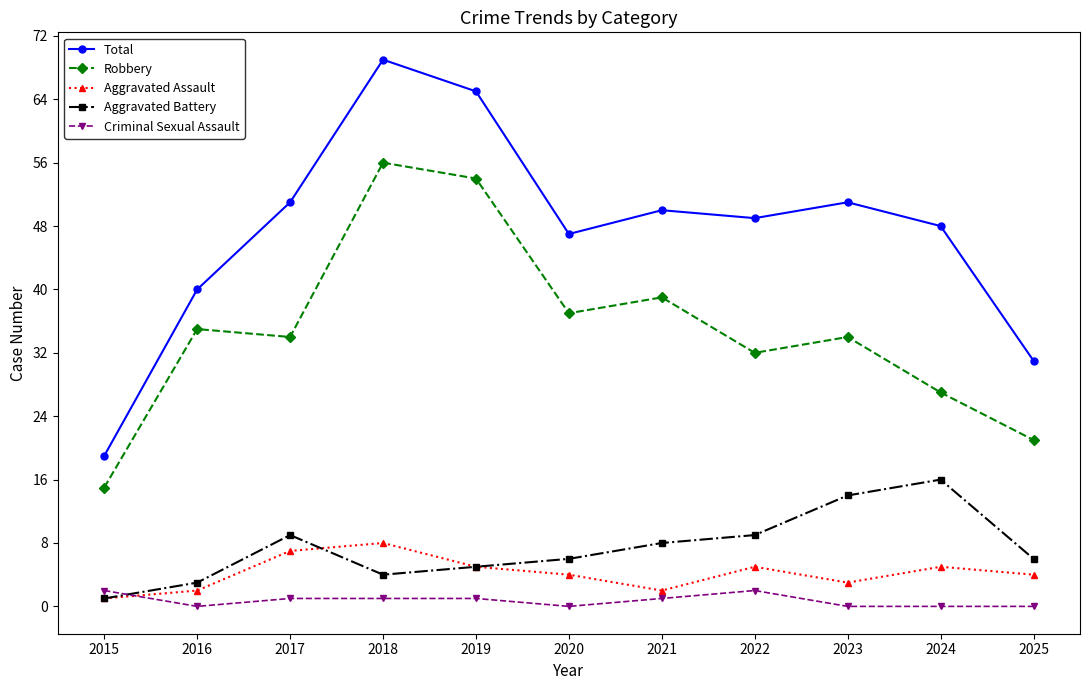

True or false: Aggravated Battery has more than 0 points higher than both neighbors.

True